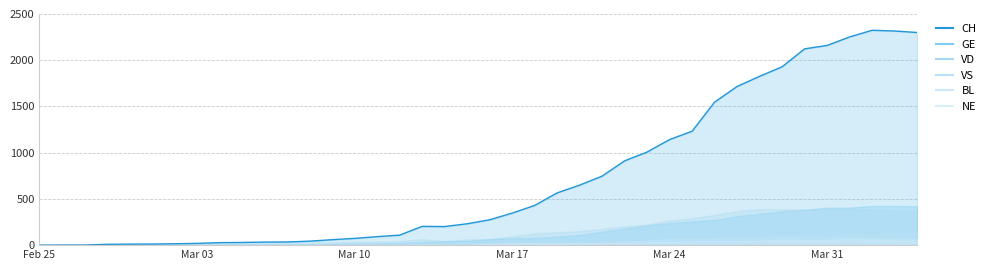

Does the chart have visible grid lines?

Yes